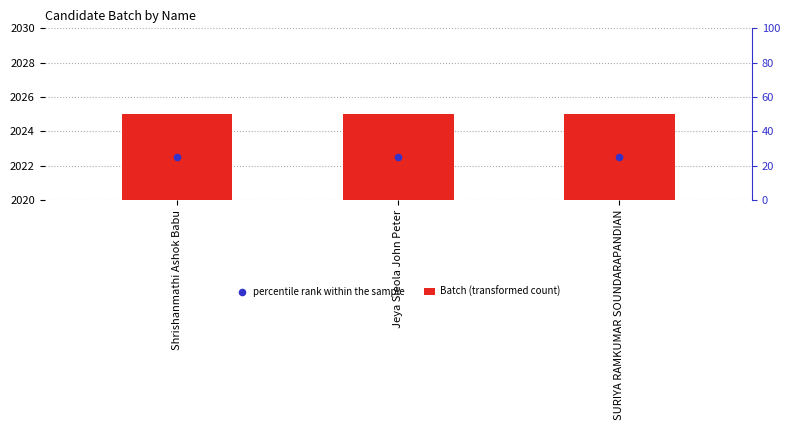

Which series has the widest spread of Y values?

Batch (transformed count)